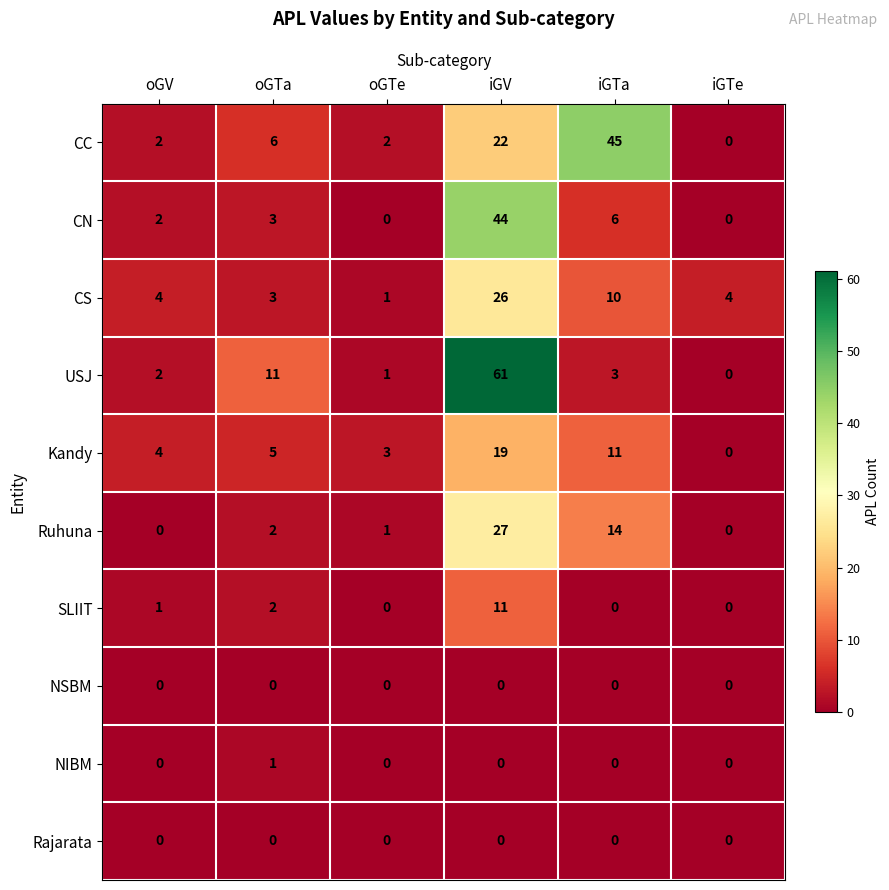

What is the highest value of the Ruhuna series?

27